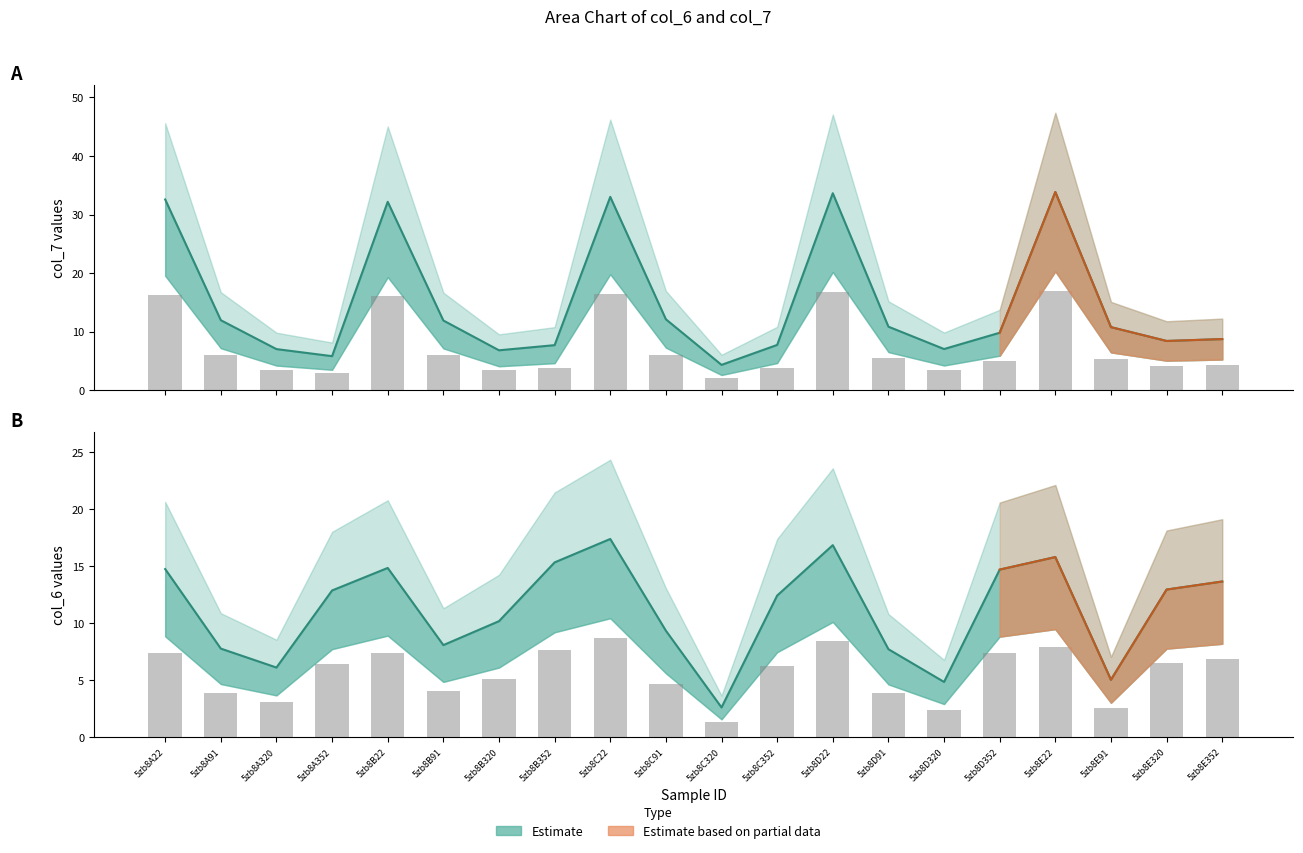

What is the sum of the col_7 values at 5zb8B320 and 5zb8E22?

40.7